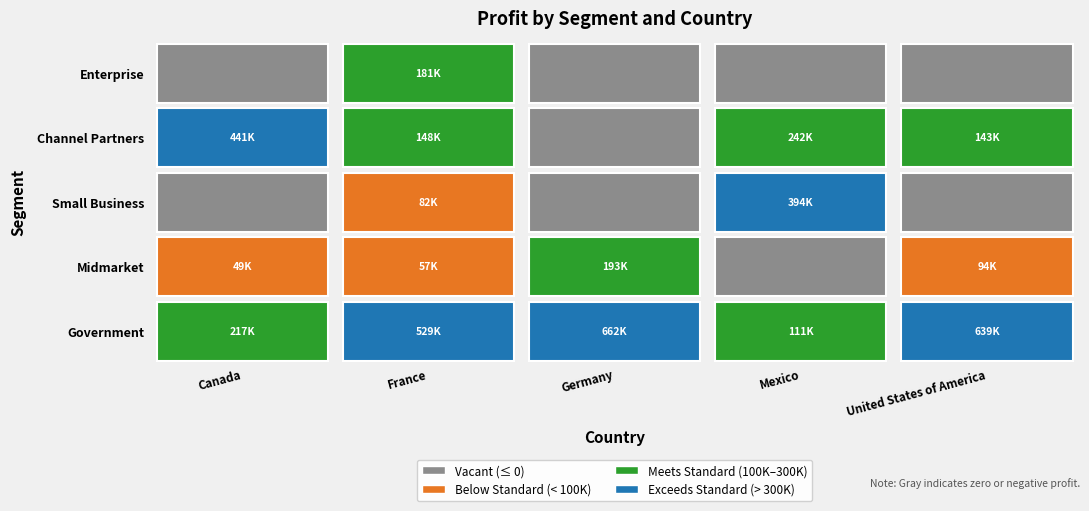

The France series shows 128285 at 6. True or false?

False